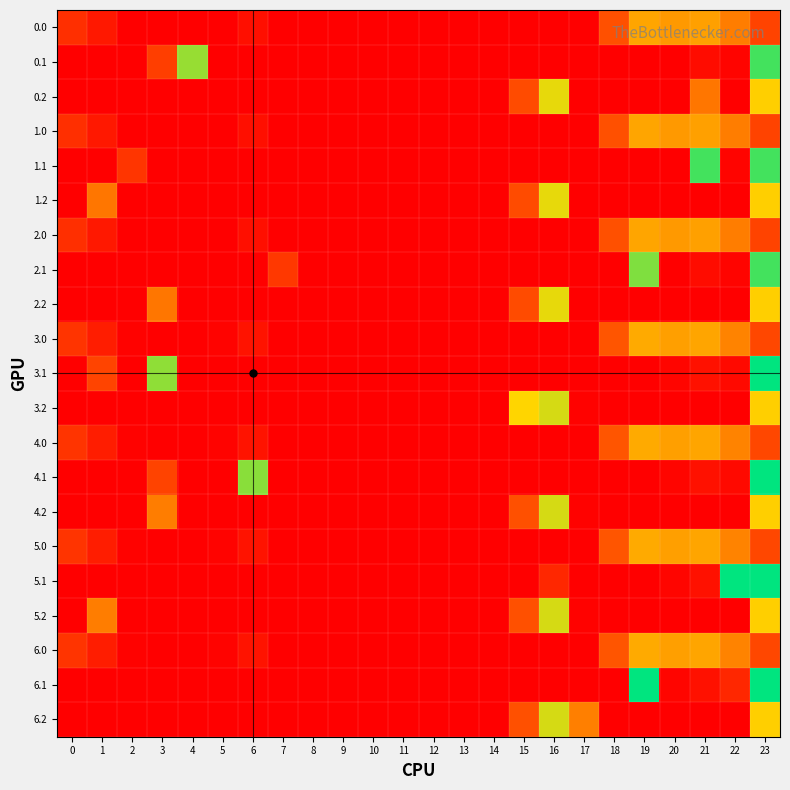

At 20, list the series in order from smallest to largest.

0.2, 1.2, 2.2, 3.2, 4.2, 5.2, 6.2, 0.1, 1.1, 2.1, 5.1, 4.1, 3.1, 6.1, 0.0, 1.0, 2.0, 5.0, 6.0, 4.0, 3.0